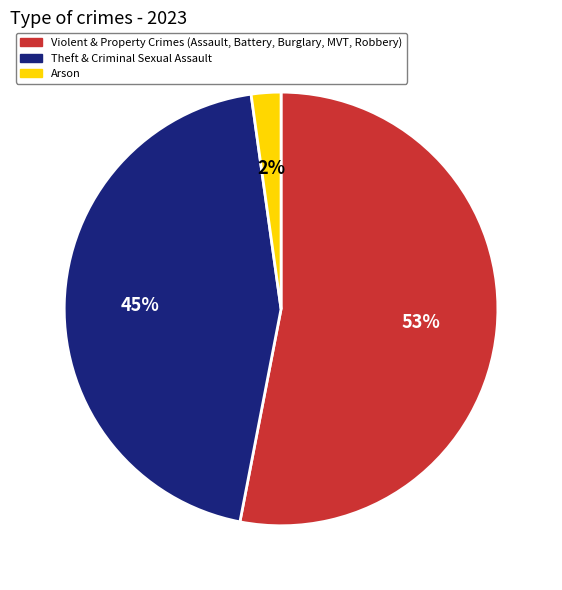

Count the number of slices in the pie.

3